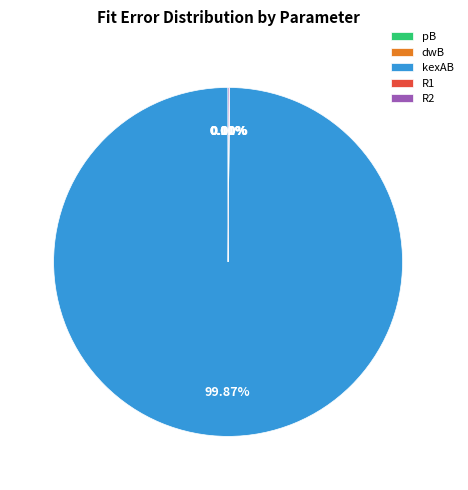

Does any single category account for the majority?

Yes